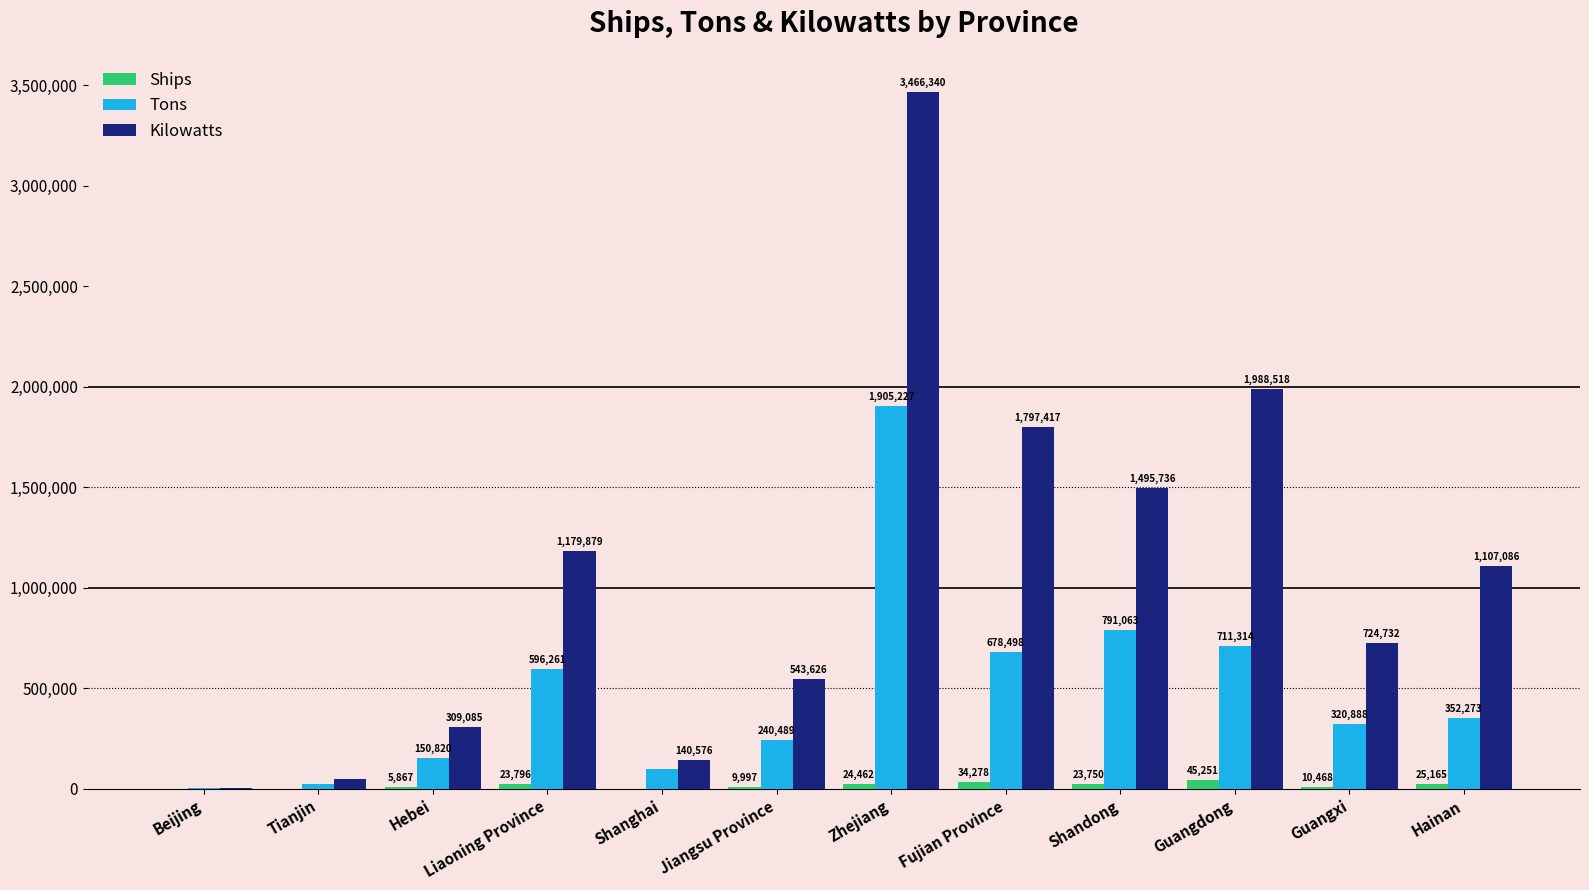

At which label does Ships first exceed 23750?

Liaoning Province